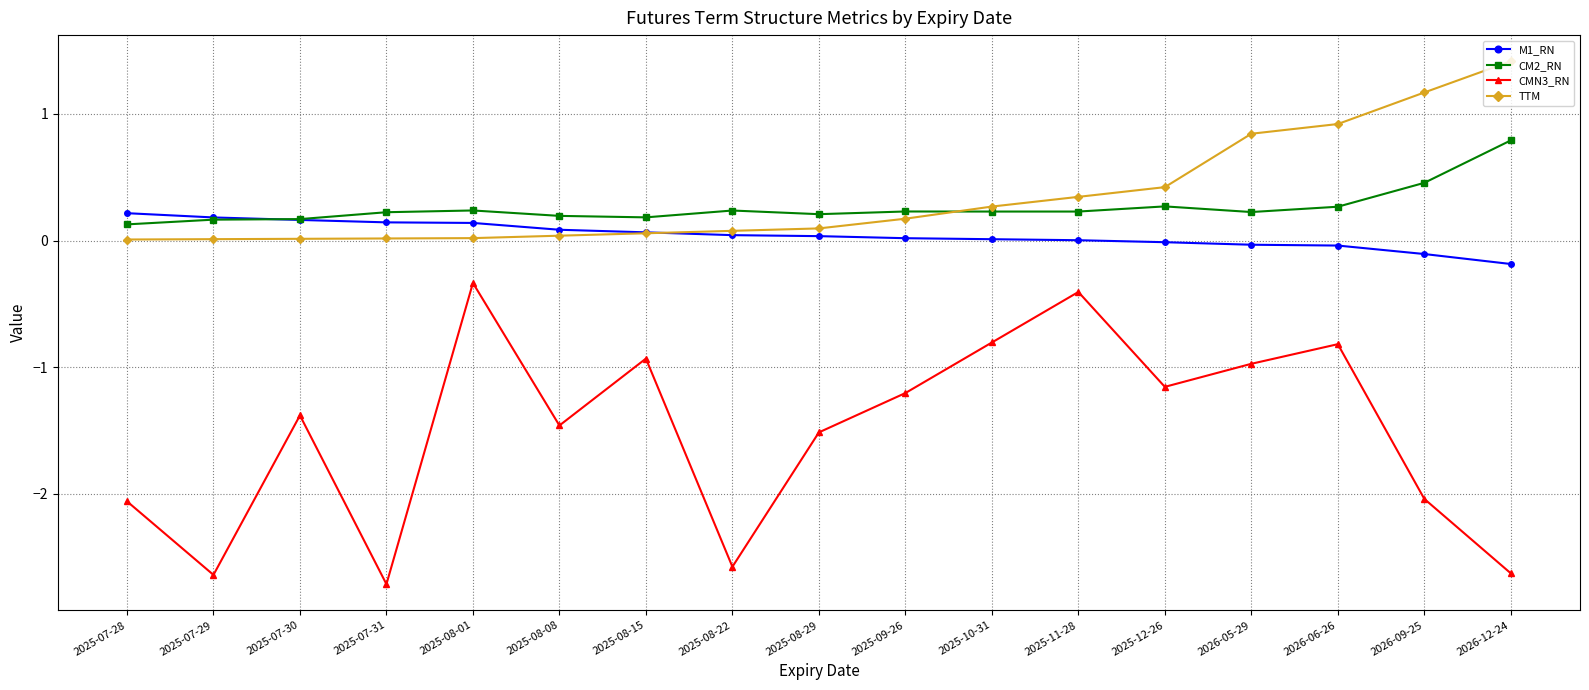

What is the sum of the TTM values at 2025-08-15 and 2025-12-26?

0.5